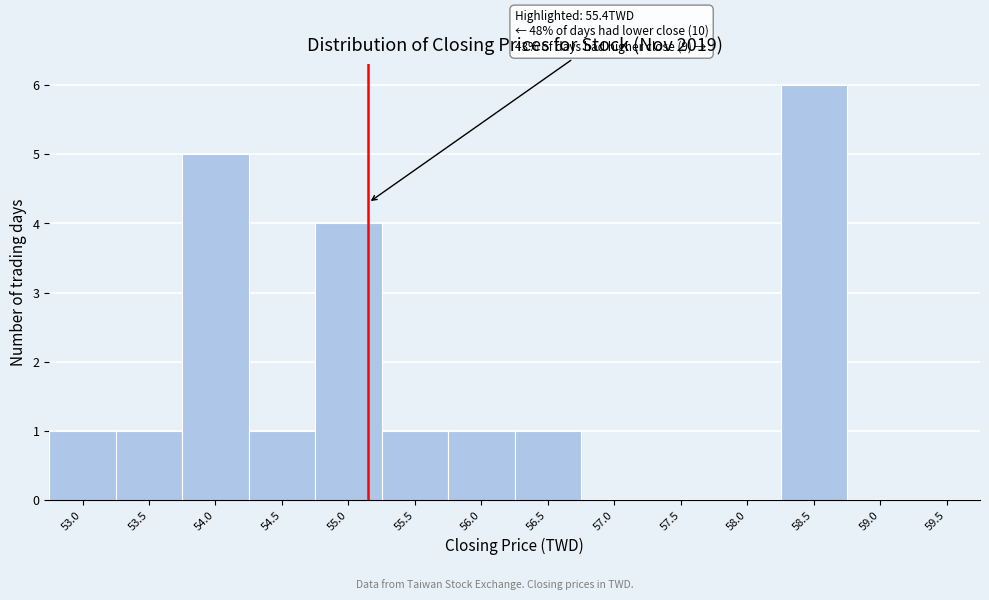

Reading left to right, extract all data points from this chart.

53.0=1	53.5=1	54.0=5	54.5=1	55.0=4	55.5=1	56.0=1	56.5=1	57.0=0	57.5=0	58.0=0	58.5=6	59.0=0	59.5=0